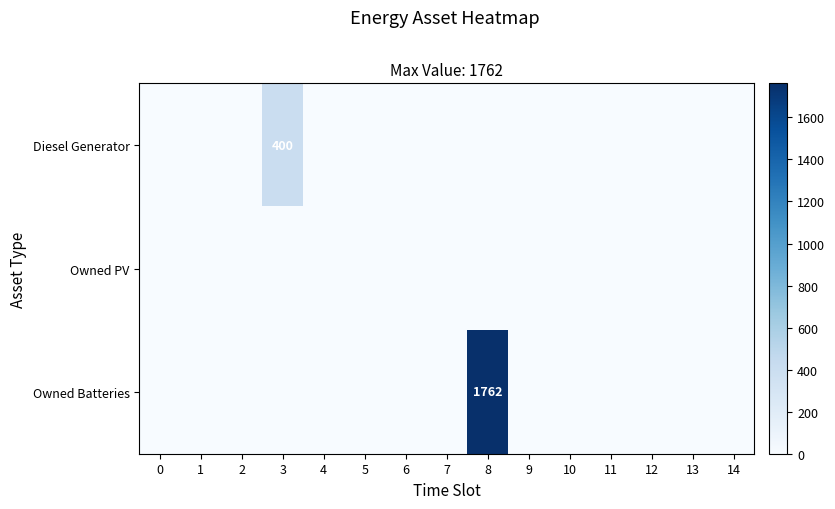

At 14, list the series in order from largest to smallest.

Diesel Generator, Owned PV, Owned Batteries